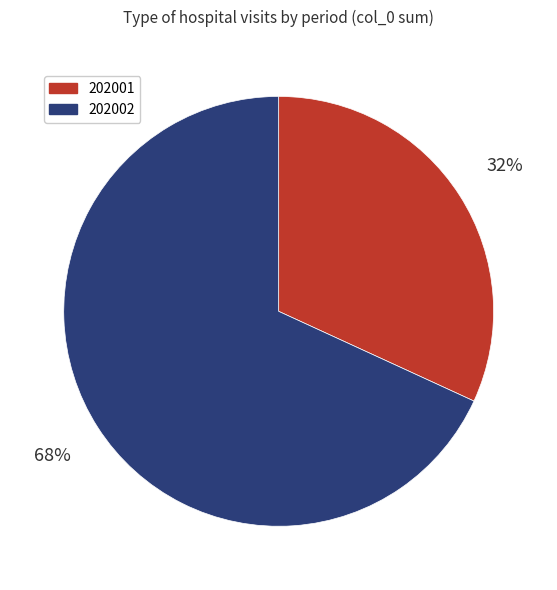

What percentage is the 202001 slice, to the nearest percent?

32%